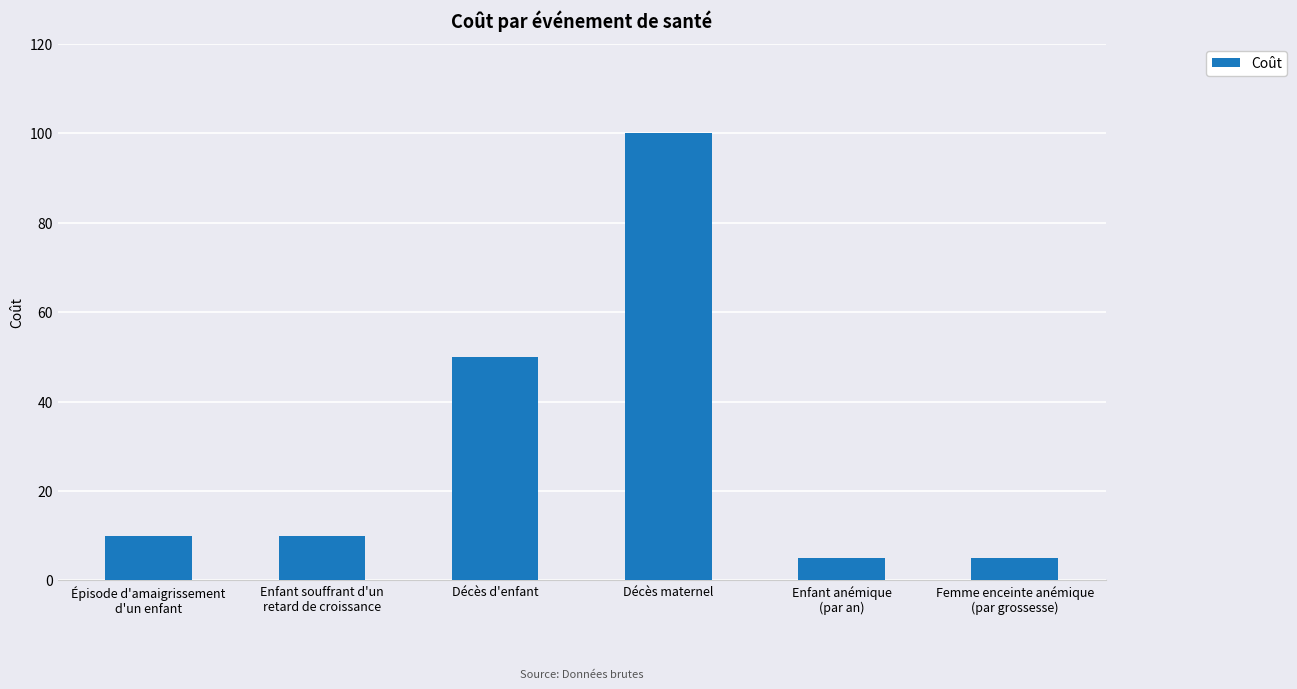

What is the value of the 3rd bar from the left?

50